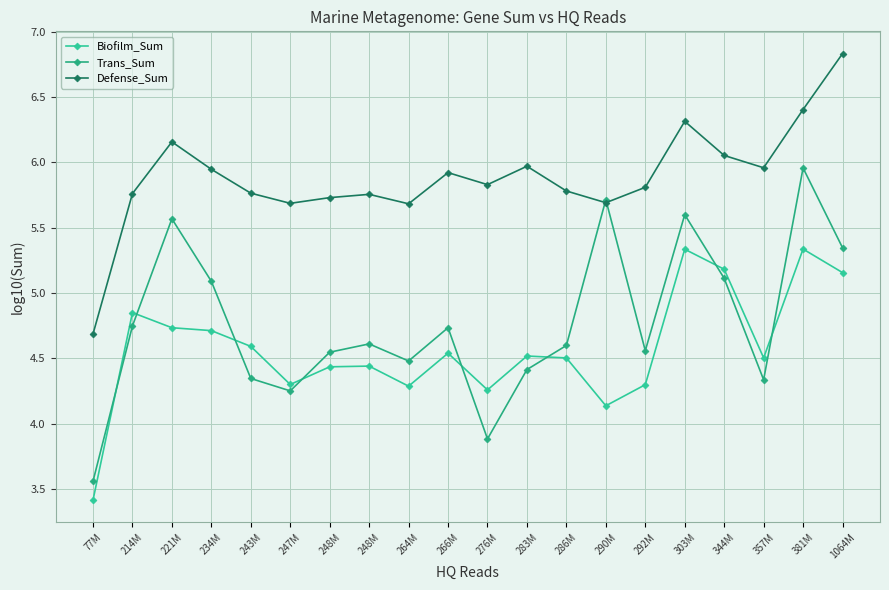

Between 247M and 266M, which is larger?

266M